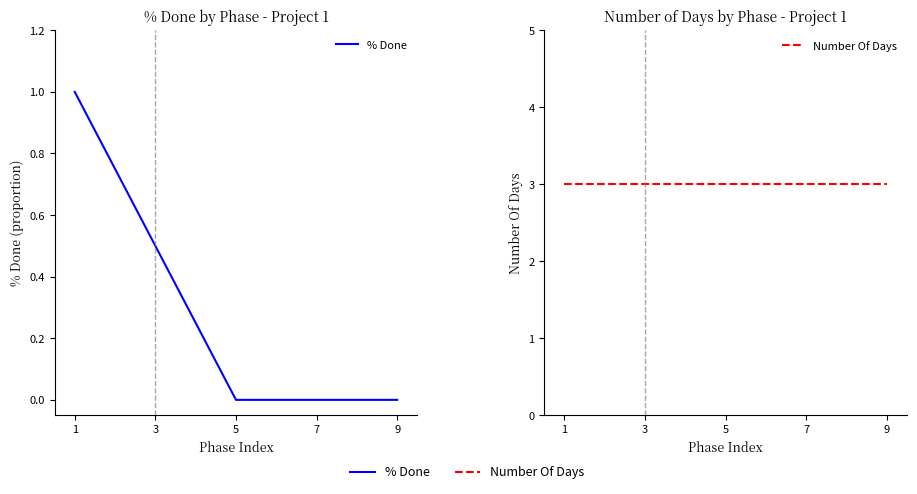

At how many categories does at least one series exceed 2?

9